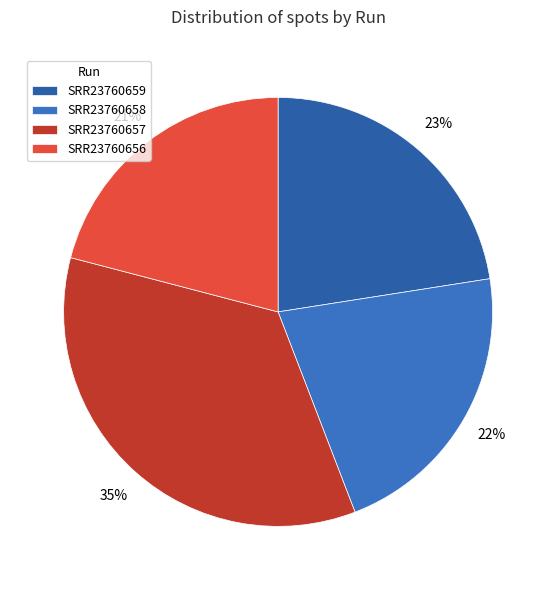

Is it true that SRR23760659 is 9% of the pie?

False